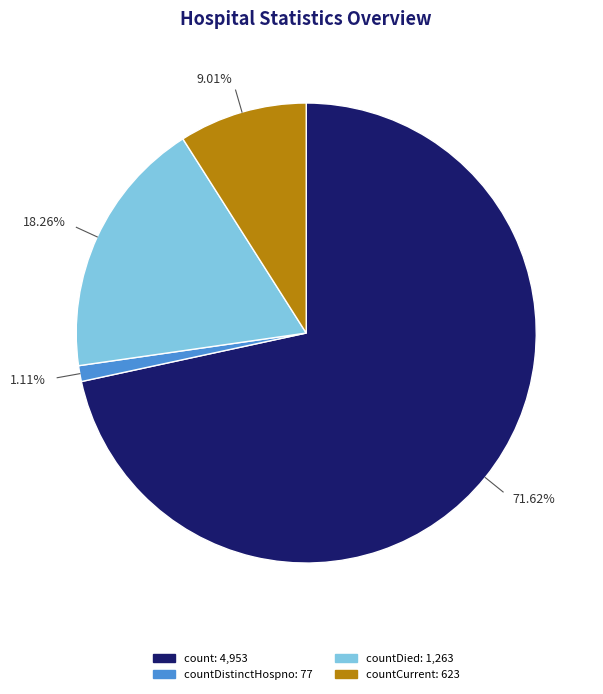

To the nearest percent, what is the difference between the largest and smallest slice percentages?

71%